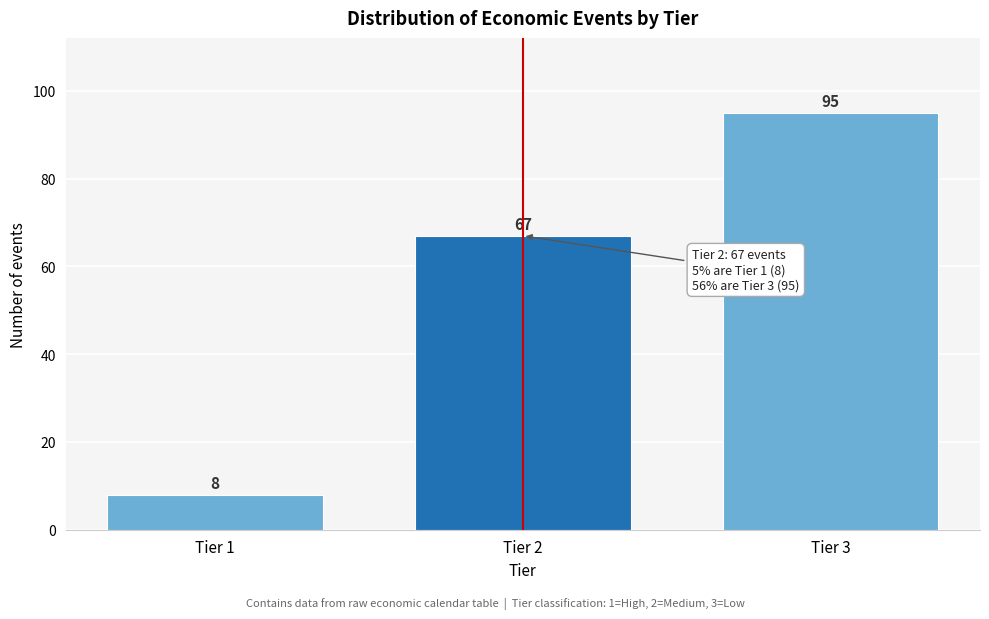

Reading left to right, extract all data points from this chart.

8	67	95